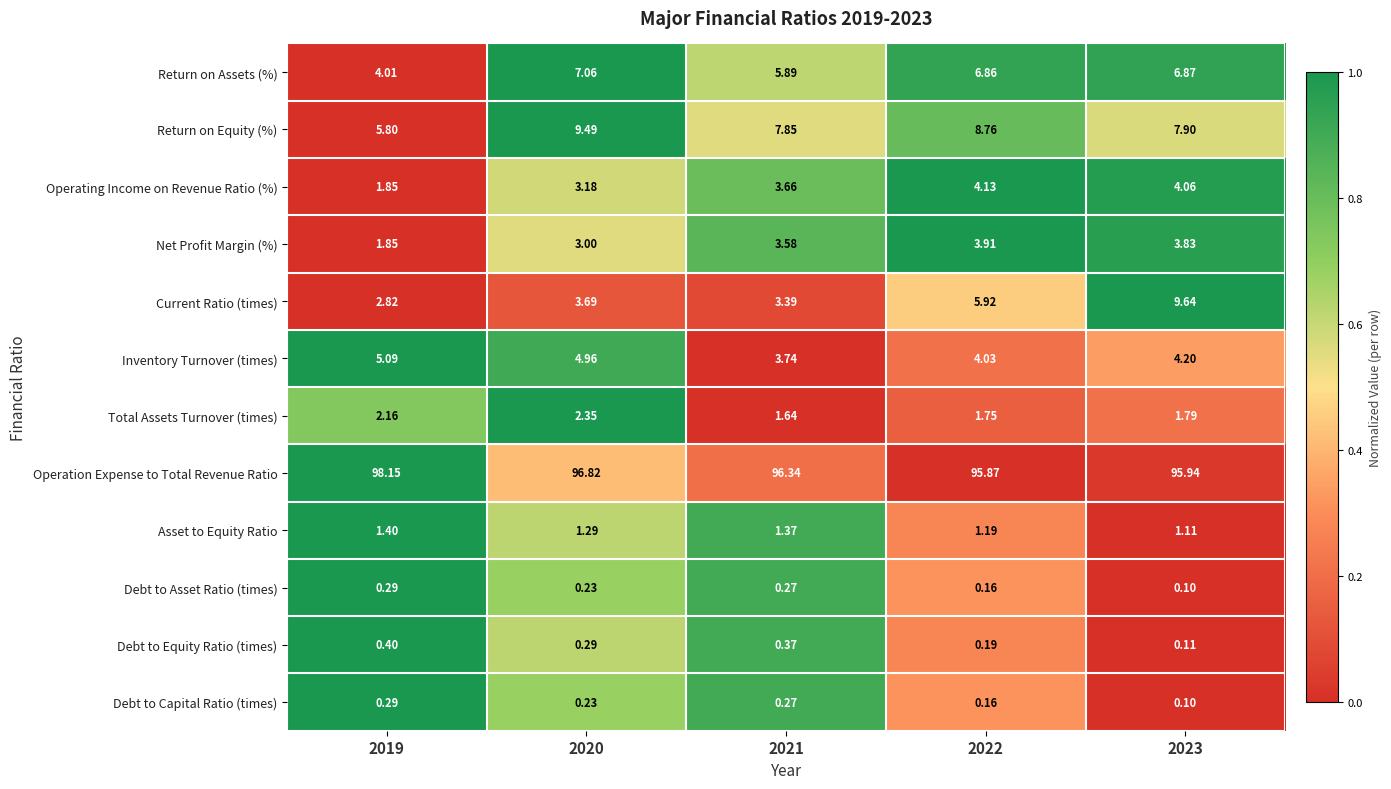

Between 2022 and 2023, which series saw the biggest shift?

Current Ratio (times)